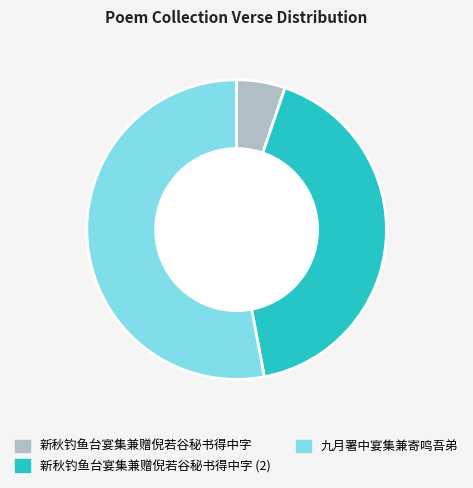

How many slices are in this pie chart?

3